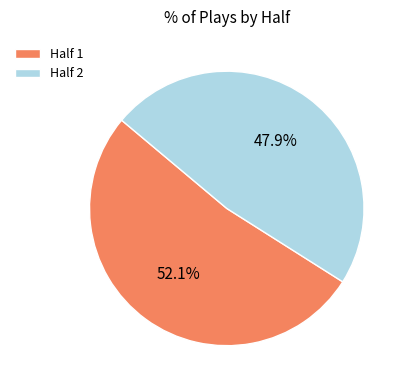

Rank the categories by value from highest to lowest.

Half 1, Half 2